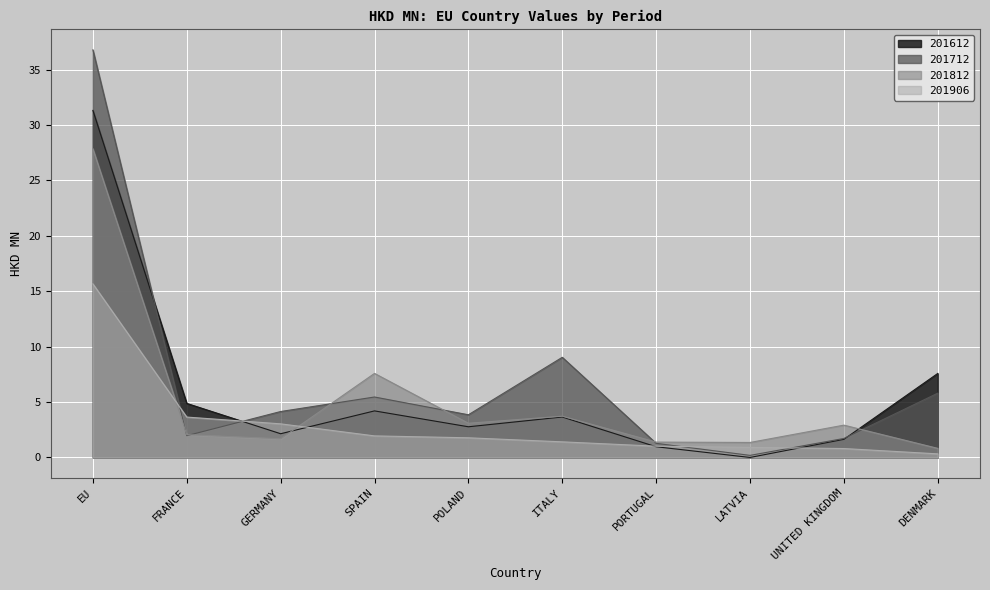

What is the label of the 5th point from the left?

POLAND